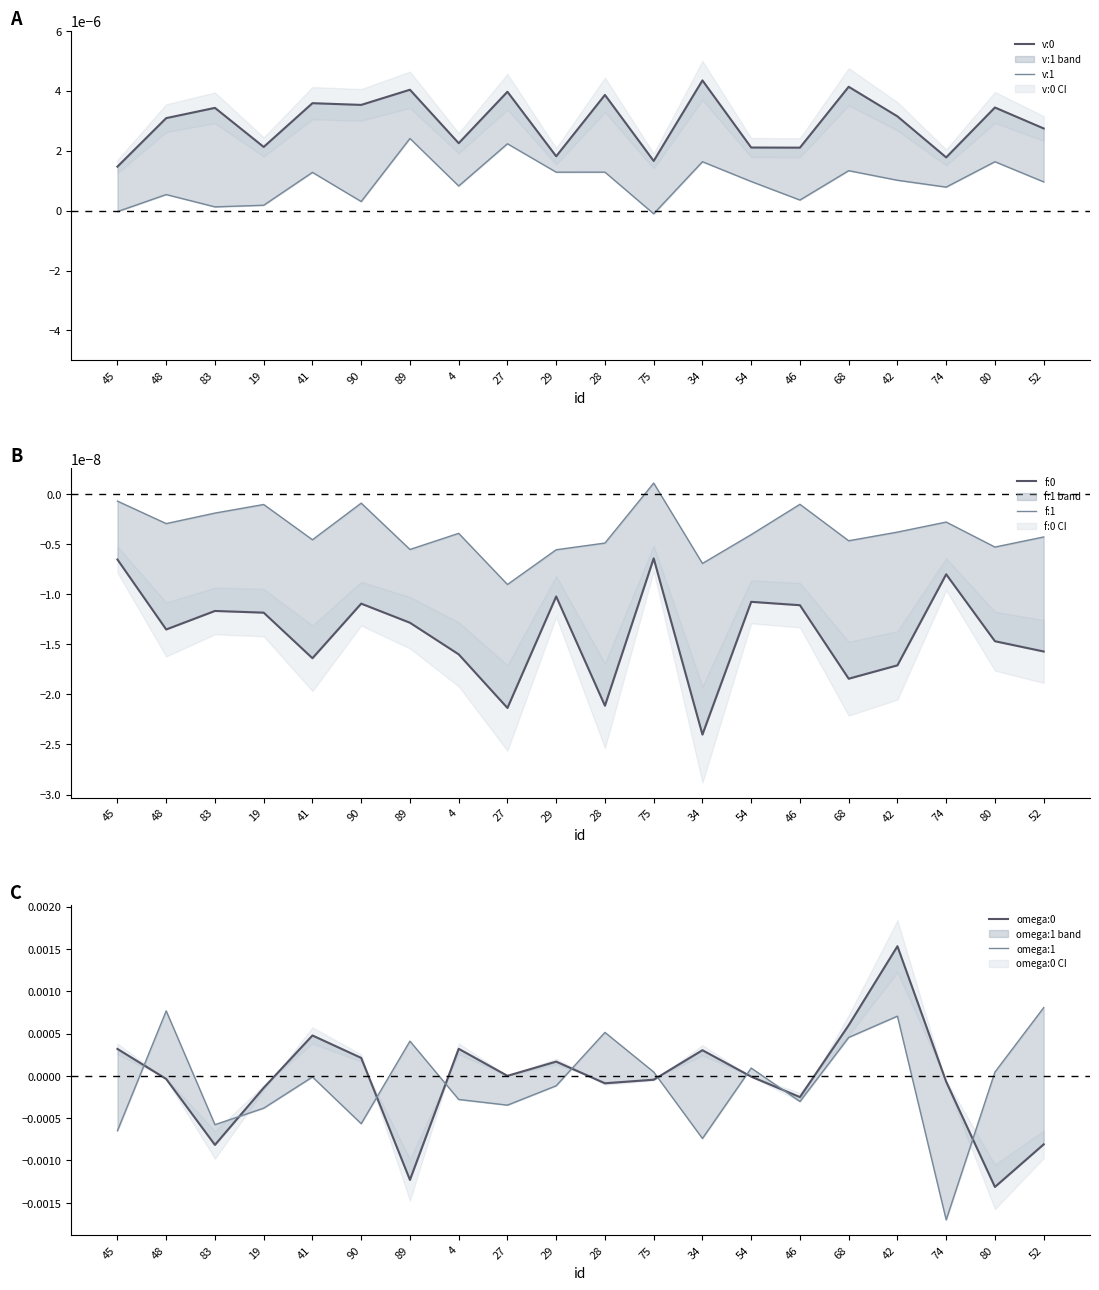

Reading right to left, extract all data points from this chart.

v:0: 0.0	0.0	0.0	0.0	0.0	0.0	0.0	0.0	0.0	0.0	0.0	0.0	0.0	0.0	0.0	0.0	0.0	0.0	0.0	0.0
v:1: 0.0	0.0	0.0	0.0	0.0	0.0	0.0	0.0	-0.0	0.0	0.0	0.0	0.0	0.0	0.0	0.0	0.0	0.0	0.0	-0.0
f:0: -0.0	-0.0	-0.0	-0.0	-0.0	-0.0	-0.0	-0.0	-0.0	-0.0	-0.0	-0.0	-0.0	-0.0	-0.0	-0.0	-0.0	-0.0	-0.0	-0.0
f:1: -0.0	-0.0	-0.0	-0.0	-0.0	-0.0	-0.0	-0.0	0.0	-0.0	-0.0	-0.0	-0.0	-0.0	-0.0	-0.0	-0.0	-0.0	-0.0	-0.0
omega:0: -0.0	-0.0	-0.0	0.0	0.0	-0.0	-0.0	0.0	-0.0	-0.0	0.0	0.0	0.0	-0.0	0.0	0.0	-0.0	-0.0	-0.0	0.0
omega:1: 0.0	0.0	-0.0	0.0	0.0	-0.0	0.0	-0.0	0.0	0.0	-0.0	-0.0	-0.0	0.0	-0.0	-0.0	-0.0	-0.0	0.0	-0.0